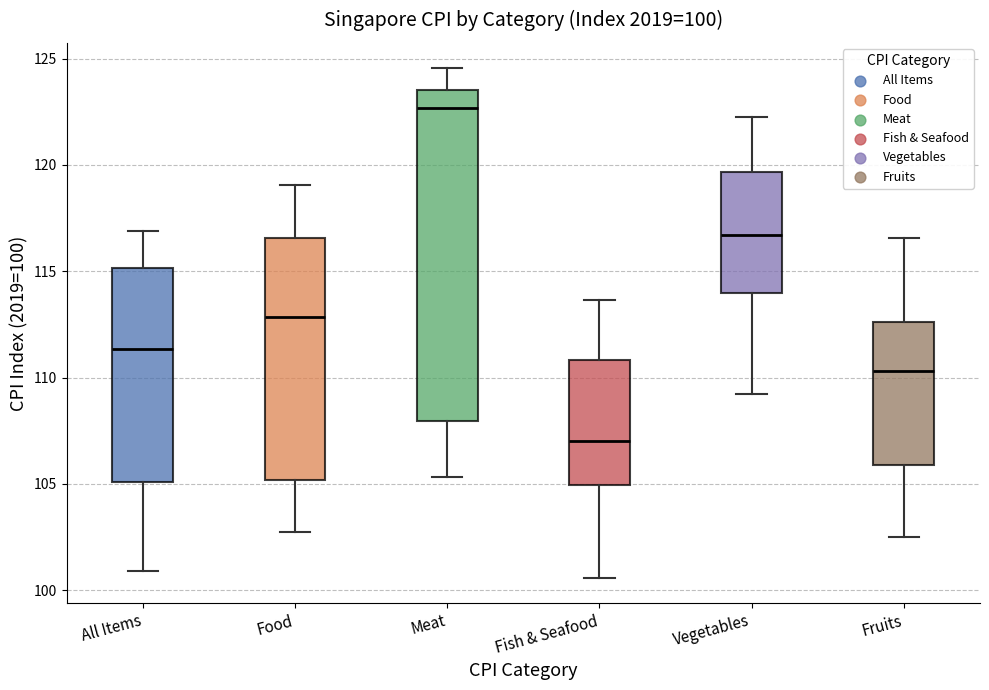

Which box is the tallest, from its lower edge to its upper edge?

Meat